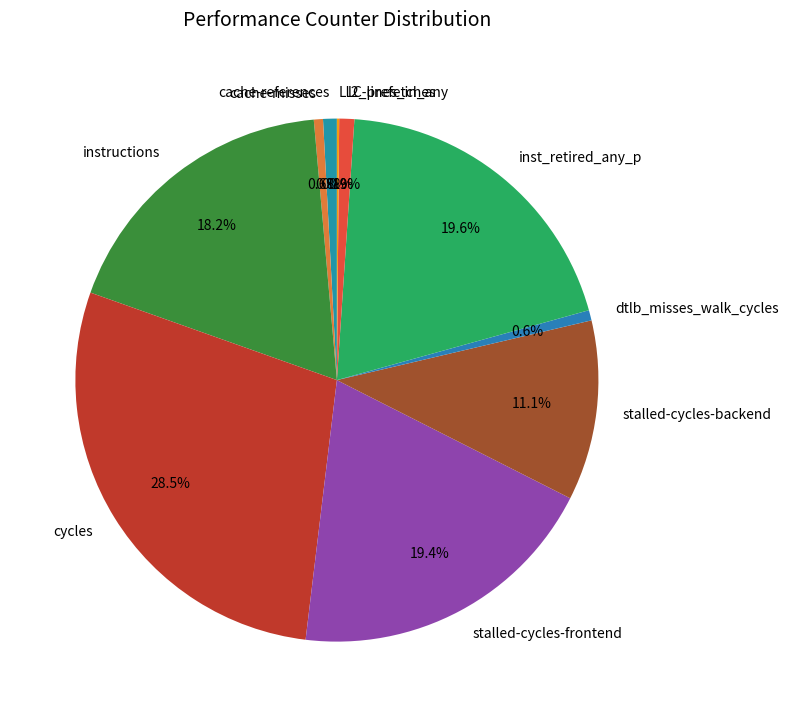

To the nearest percent, what is the average slice percentage?

10%